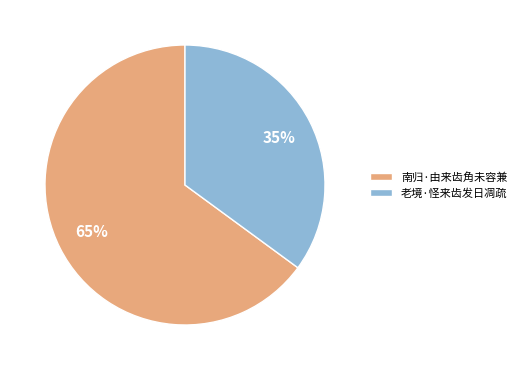

Between 南归·由来齿角未容兼 and 老境·怪来齿发日凋疏, which is larger?

南归·由来齿角未容兼